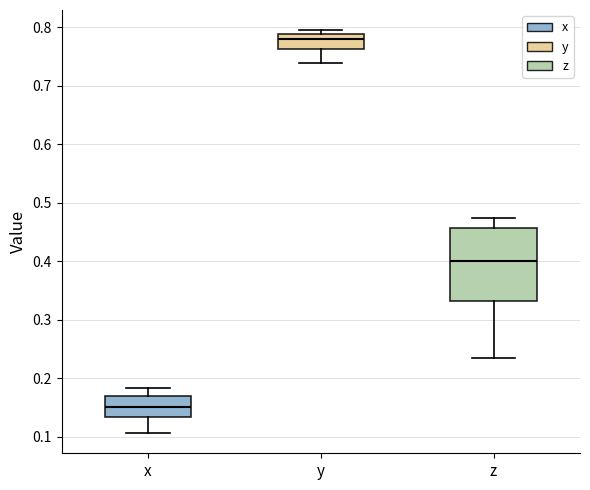

Comparing the boxes themselves (not the whiskers), which one is the tallest?

z